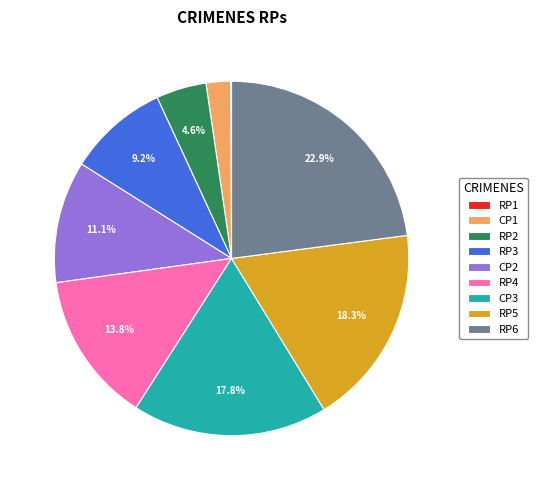

Which slice is the largest?

RP6